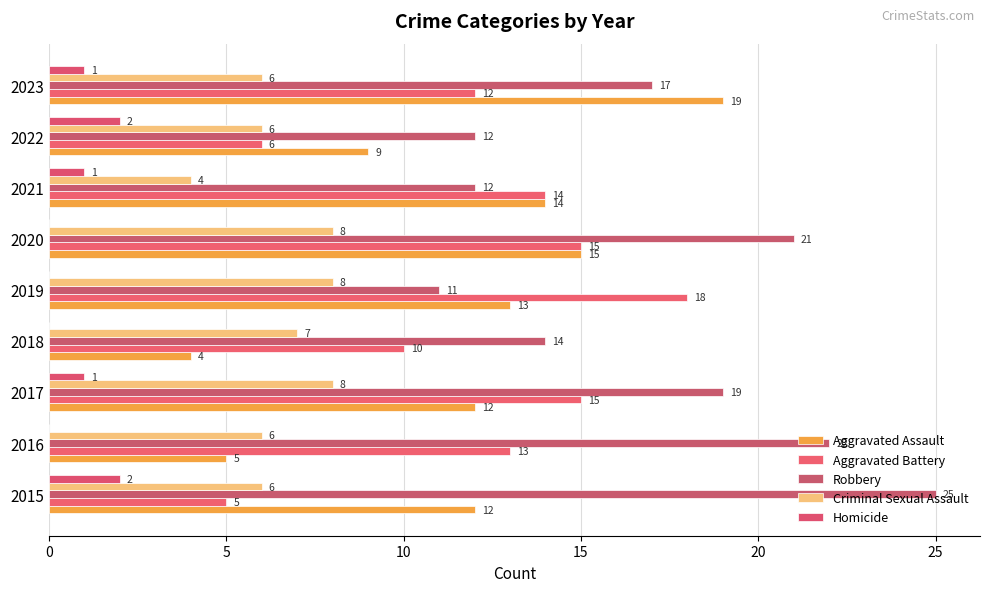

Which series has the largest range (max minus min)?

Aggravated Assault